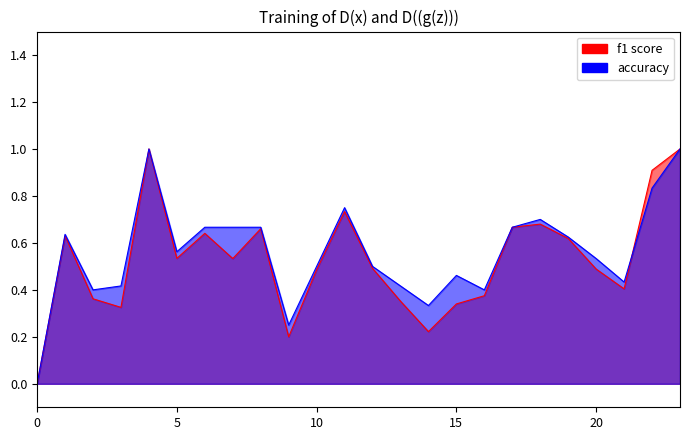

Does the chart display data point markers on the line(s)?

No